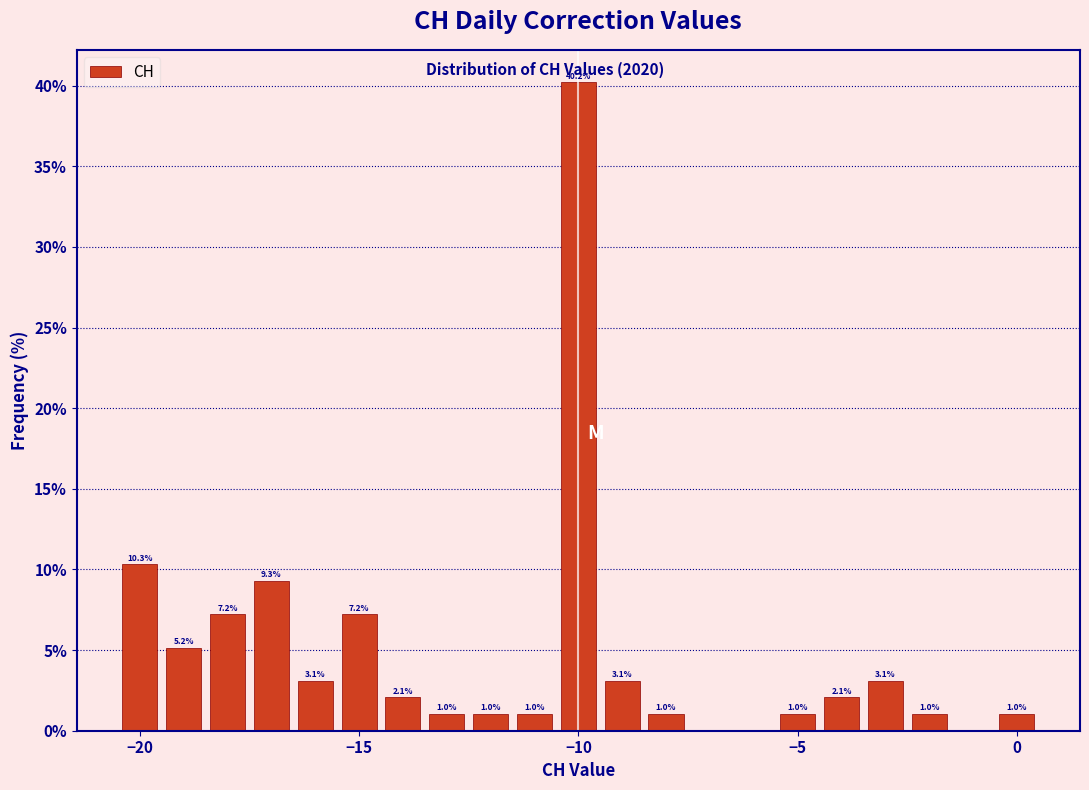

Read against the x-axis, roughly where is the centre of the tallest bar?

-10.0